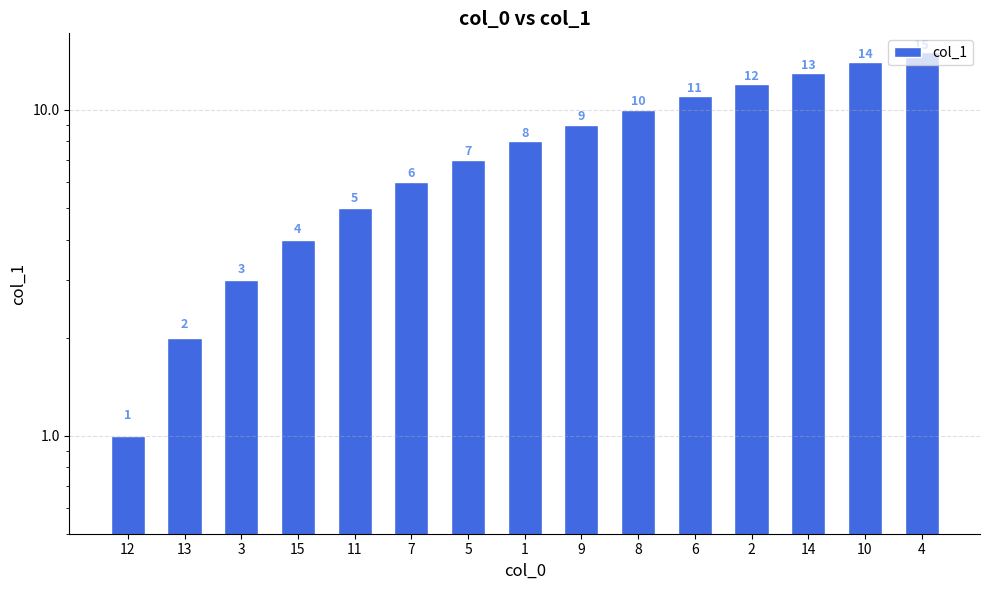

What is the sum of the values at 6 and 2?

23